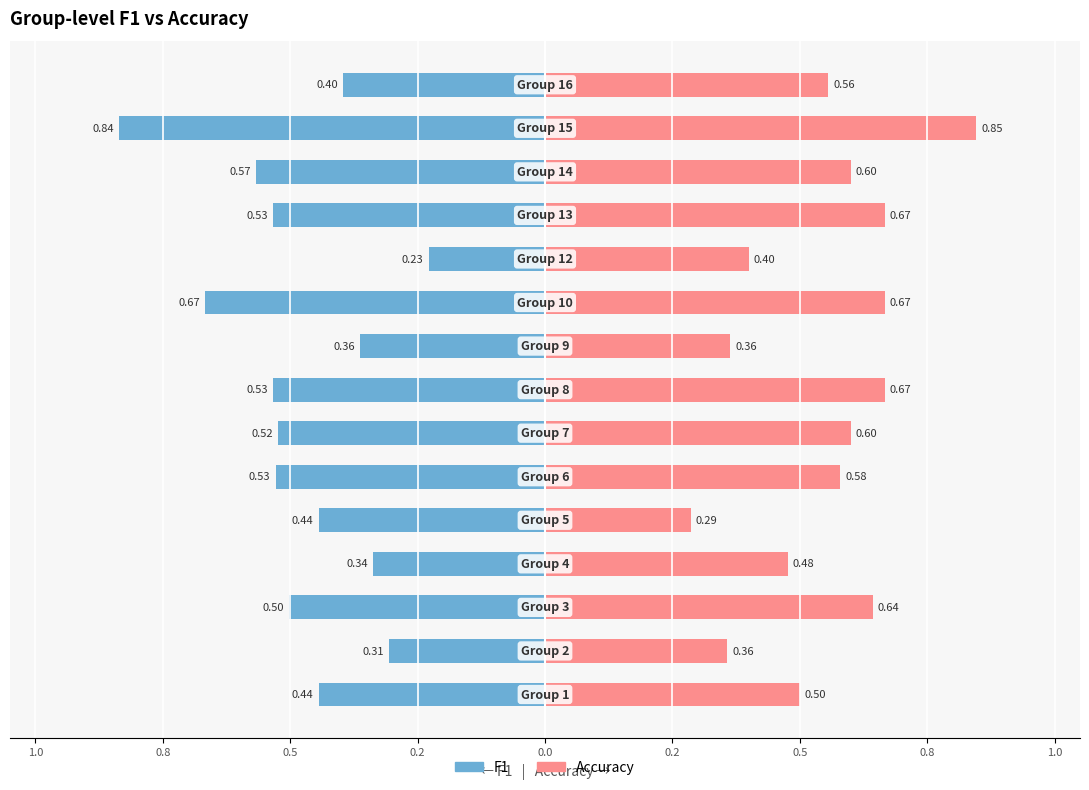

Between 1.0 and 9, which is larger?

1.0